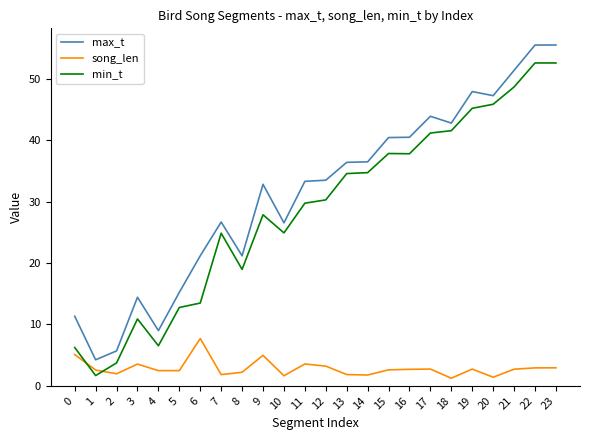

What is the difference between the min_t values at 20 and 18?

4.3